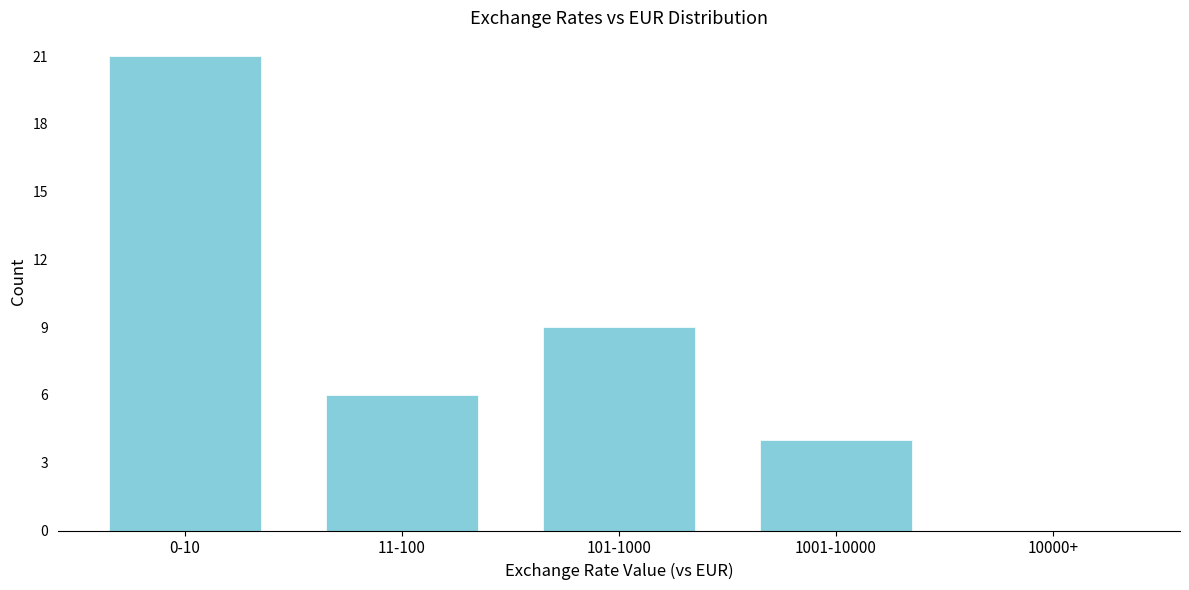

Reading left to right, transcribe all the data shown in this chart.

0-10=21	11-100=6	101-1000=9	1001-10000=4	10000+=0